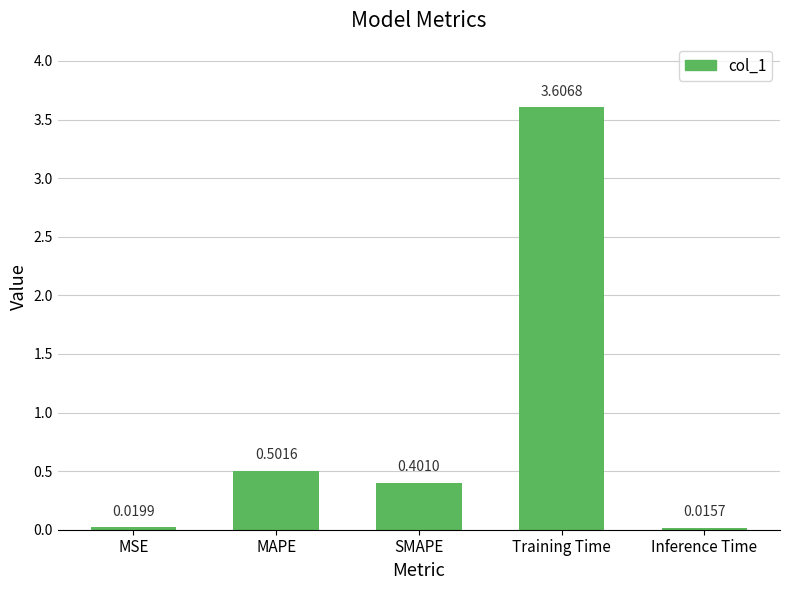

What is the value of the 3rd bar from the left?

0.4